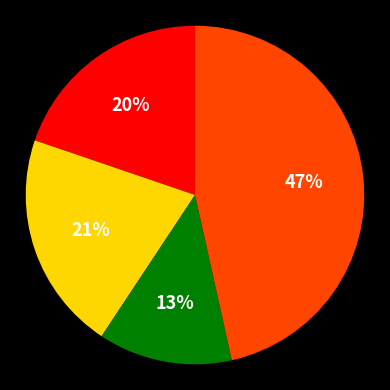

To the nearest percent, what is the average slice percentage?

25%